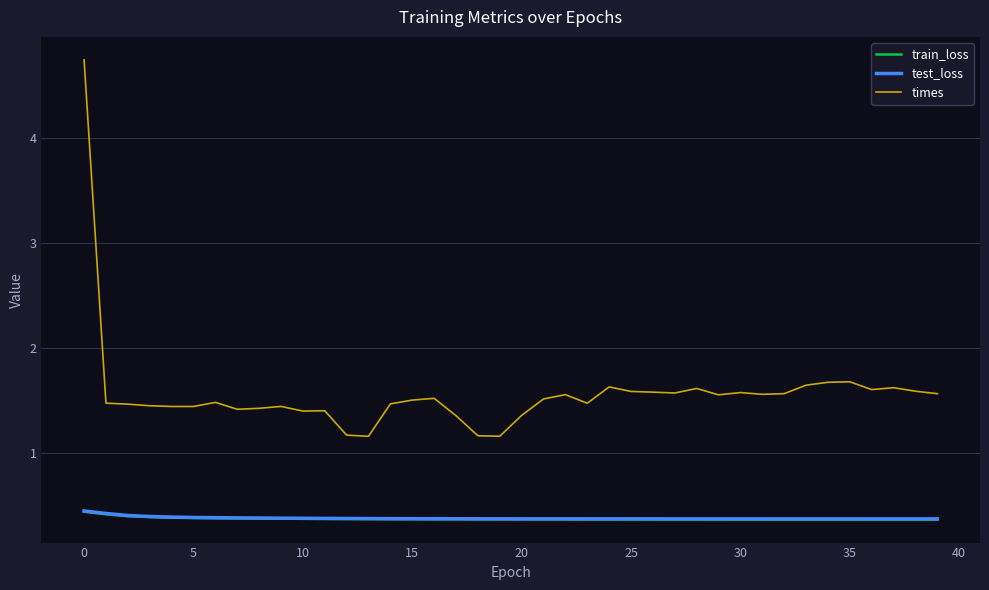

What is the minimum value for train_loss?

0.4